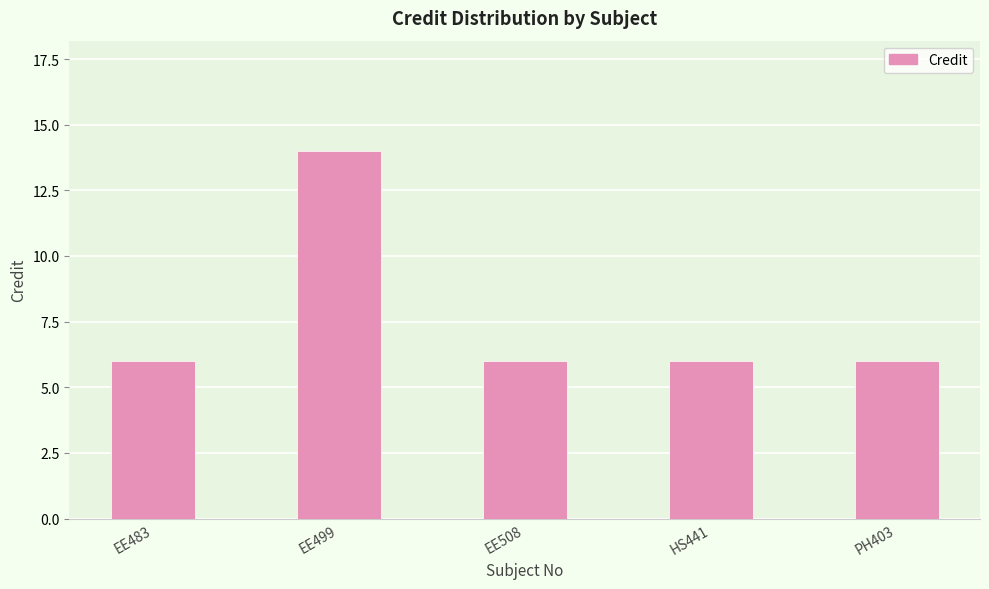

The chart shows a value of 10 at HS441. True or false?

False